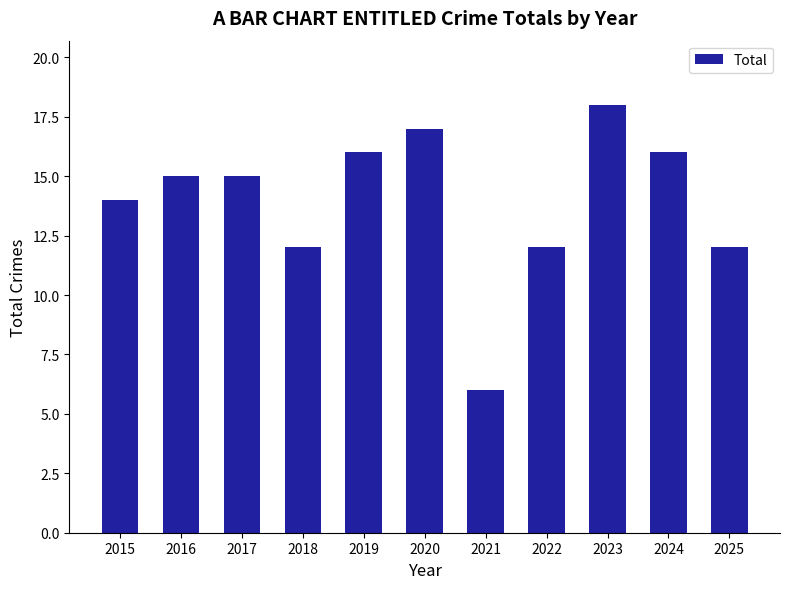

What is the average value?

14